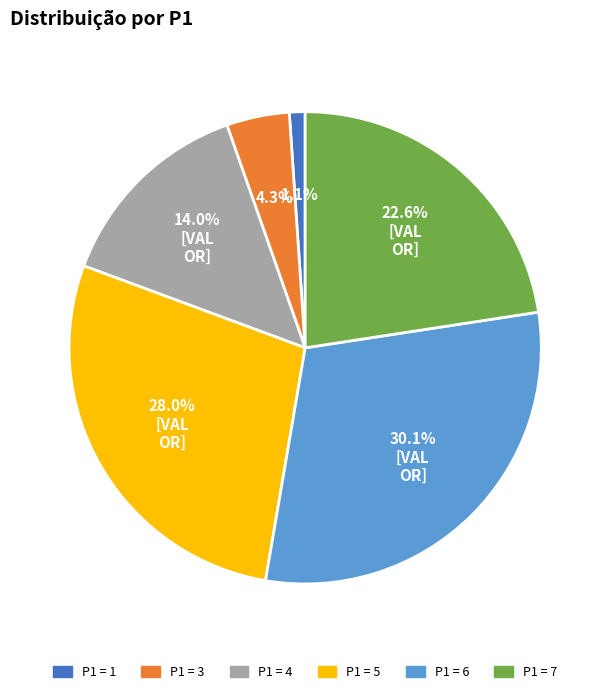

How many slices are in this pie chart?

6